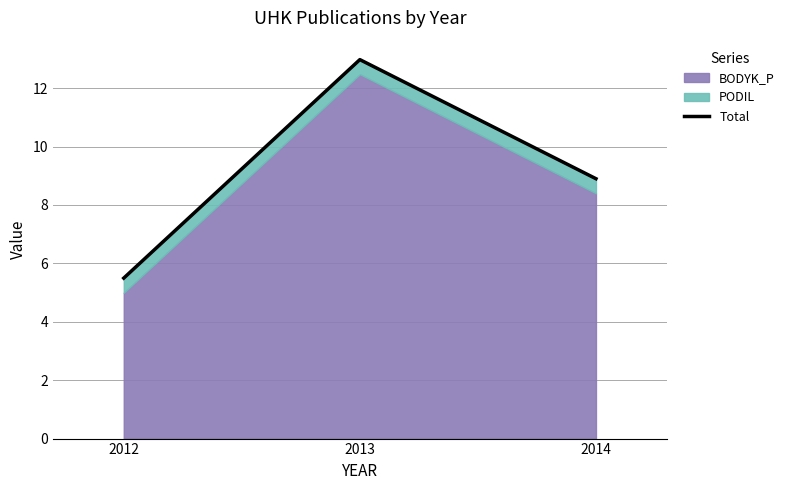

Reading right to left, transcribe all the data shown in this chart.

8.9	13.0	5.5